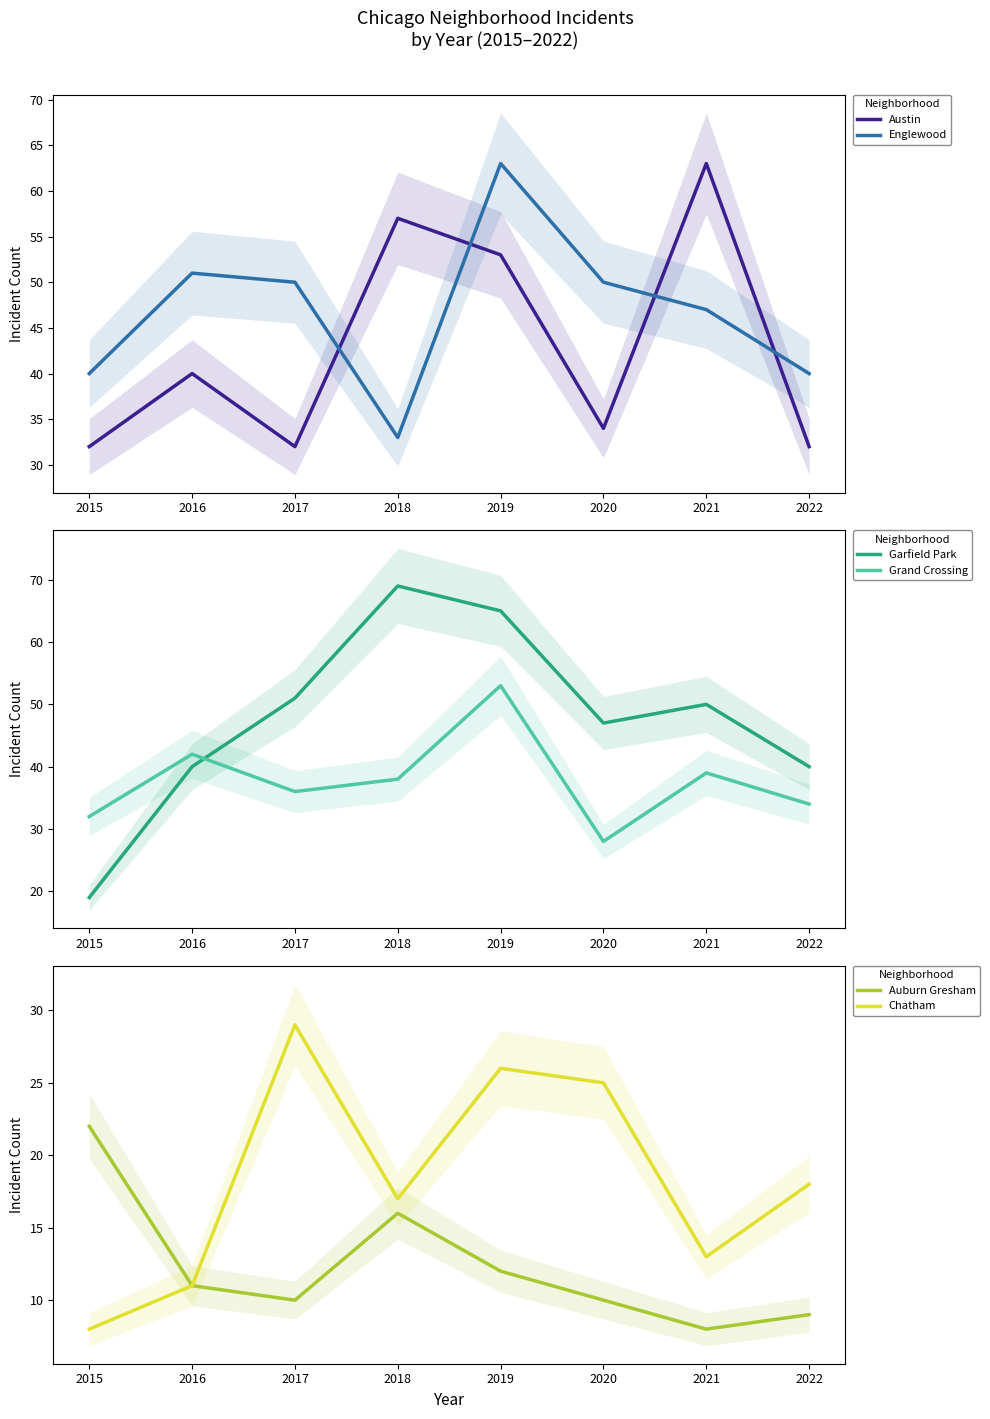

Which category has the highest value in the Grand Crossing series?

2019